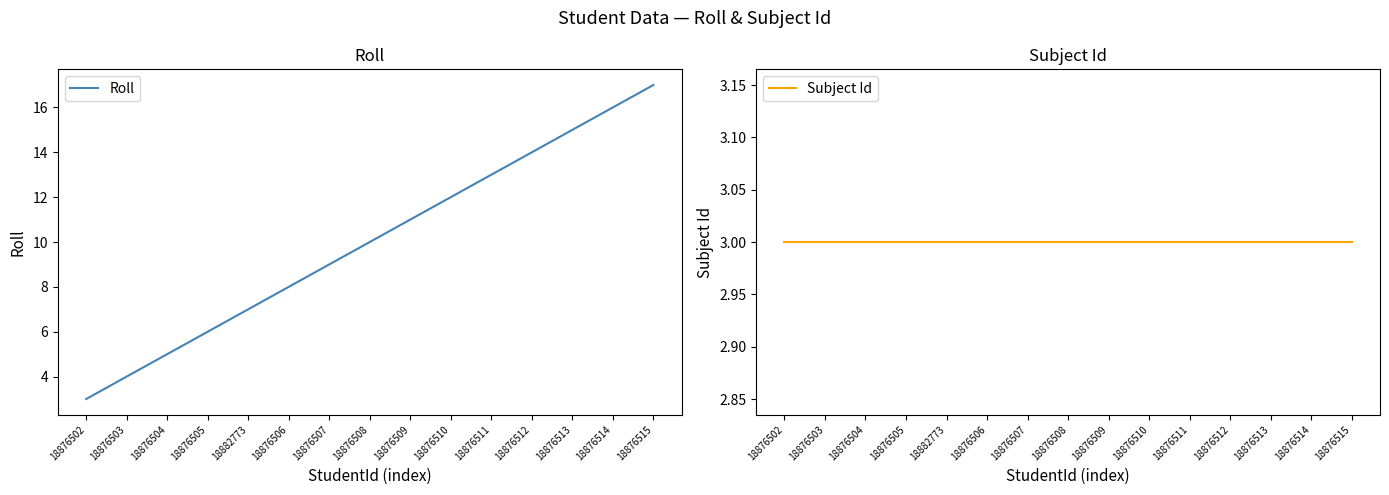

The Roll series shows 2 at 18882773. True or false?

False